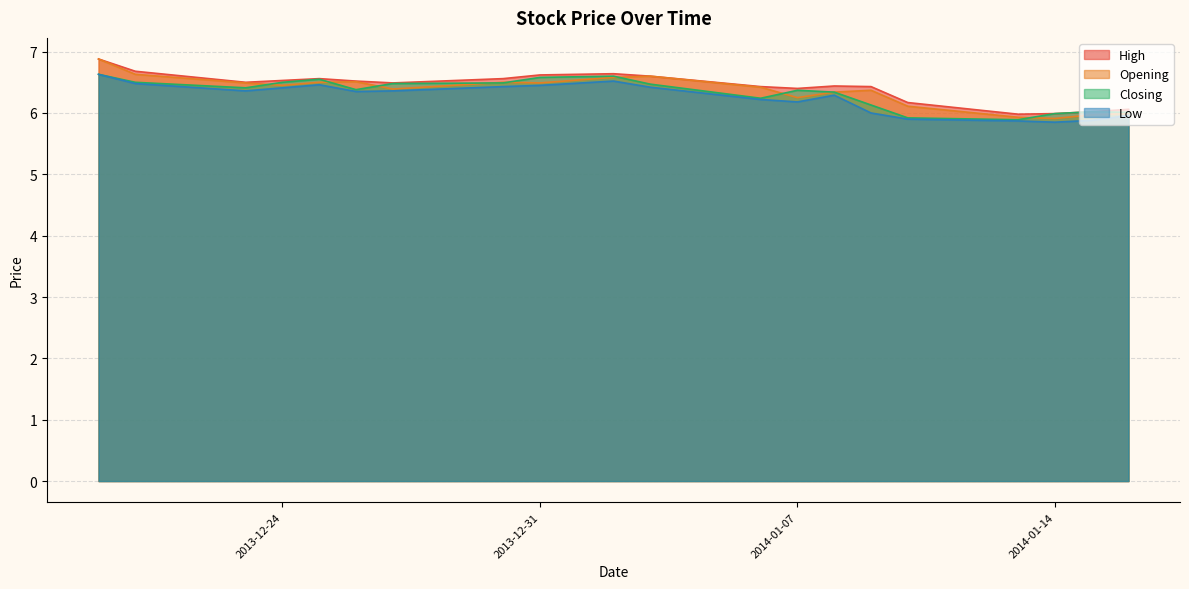

Reading right to left, list all the values displayed in this chart.

High: 2014-01-16=6.1	2014-01-15=6.0	2014-01-14=6.0	2014-01-13=6.0	2014-01-10=6.2	2014-01-09=6.4	2014-01-08=6.4	2014-01-07=6.4	2014-01-06=6.4	2014-01-03=6.6	2014-01-02=6.6	2013-12-31=6.6	2013-12-30=6.6	2013-12-27=6.5	2013-12-26=6.5	2013-12-25=6.6	2013-12-24=6.5	2013-12-23=6.5	2013-12-20=6.7	2013-12-19=6.9
Opening: 2014-01-16=6.0	2014-01-15=6.0	2014-01-14=5.9	2014-01-13=5.9	2014-01-10=6.1	2014-01-09=6.4	2014-01-08=6.3	2014-01-07=6.2	2014-01-06=6.4	2014-01-03=6.6	2014-01-02=6.6	2013-12-31=6.5	2013-12-30=6.5	2013-12-27=6.4	2013-12-26=6.5	2013-12-25=6.5	2013-12-24=6.5	2013-12-23=6.5	2013-12-20=6.6	2013-12-19=6.9
Closing: 2014-01-16=6.0	2014-01-15=6.0	2014-01-14=6.0	2014-01-13=5.9	2014-01-10=5.9	2014-01-09=6.1	2014-01-08=6.3	2014-01-07=6.4	2014-01-06=6.2	2014-01-03=6.5	2014-01-02=6.6	2013-12-31=6.6	2013-12-30=6.5	2013-12-27=6.5	2013-12-26=6.4	2013-12-25=6.5	2013-12-24=6.5	2013-12-23=6.4	2013-12-20=6.5	2013-12-19=6.6
Low: 2014-01-16=6.0	2014-01-15=5.9	2014-01-14=5.8	2014-01-13=5.9	2014-01-10=5.9	2014-01-09=6.0	2014-01-08=6.3	2014-01-07=6.2	2014-01-06=6.2	2014-01-03=6.4	2014-01-02=6.5	2013-12-31=6.5	2013-12-30=6.4	2013-12-27=6.4	2013-12-26=6.3	2013-12-25=6.5	2013-12-24=6.4	2013-12-23=6.4	2013-12-20=6.5	2013-12-19=6.6